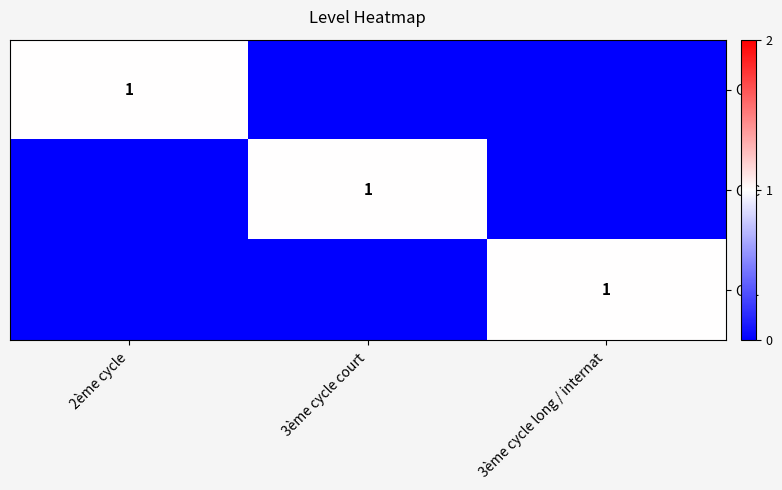

The value of C3C at 3ème cycle court is 1. True or false?

True